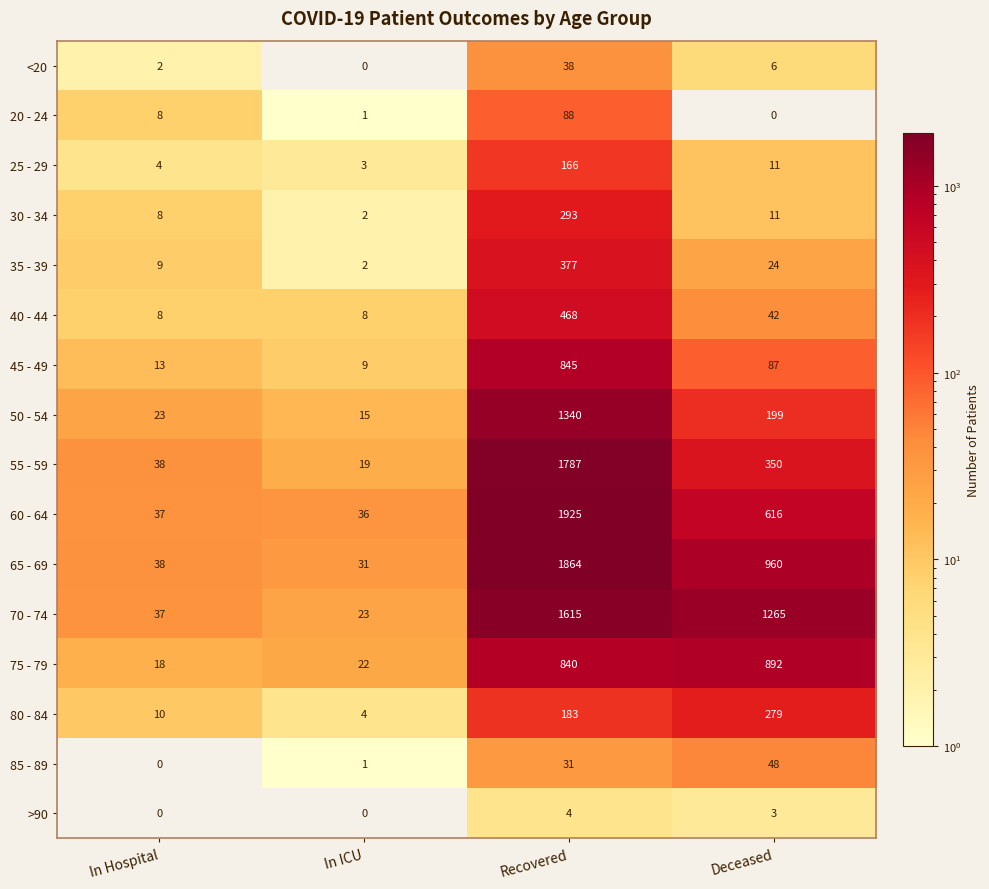

What is the difference between the maximum and minimum values in the 40 - 44 series?

460